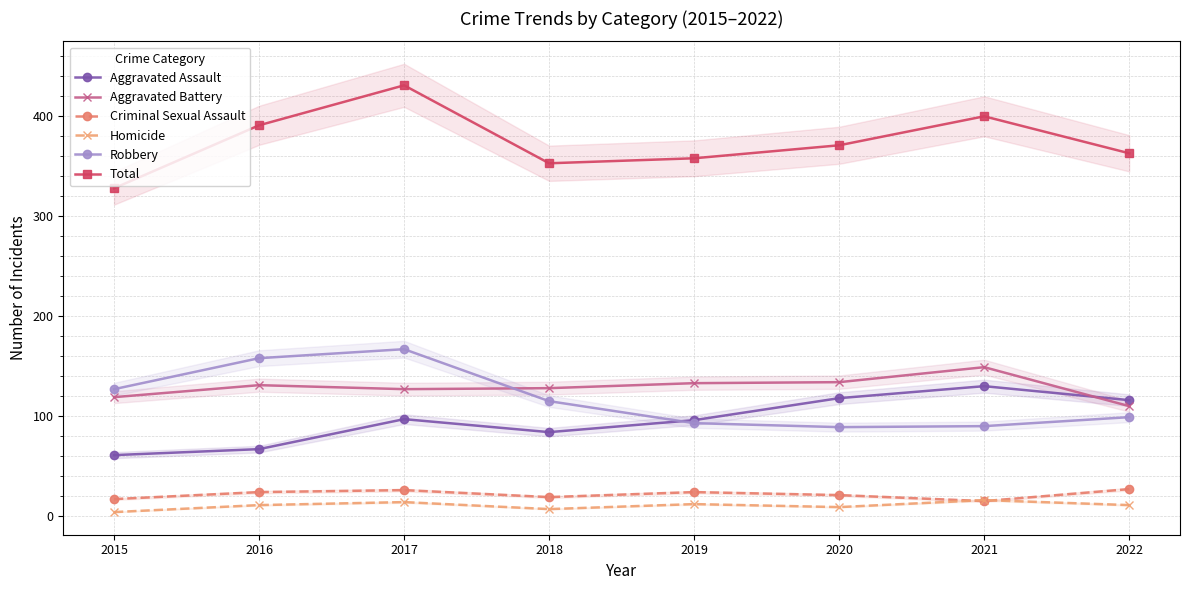

Is it true that Aggravated Battery equals 78 at 2019?

False